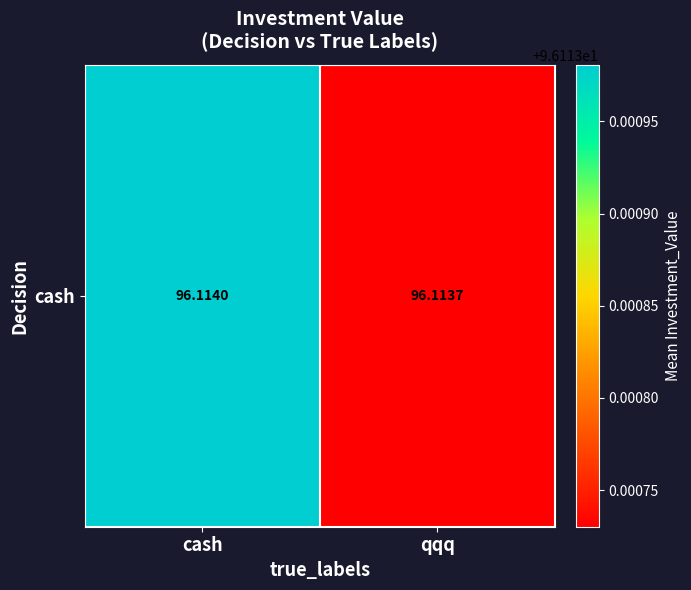

Reading left to right, transcribe all the data shown in this chart.

cash=96.1	qqq=96.1